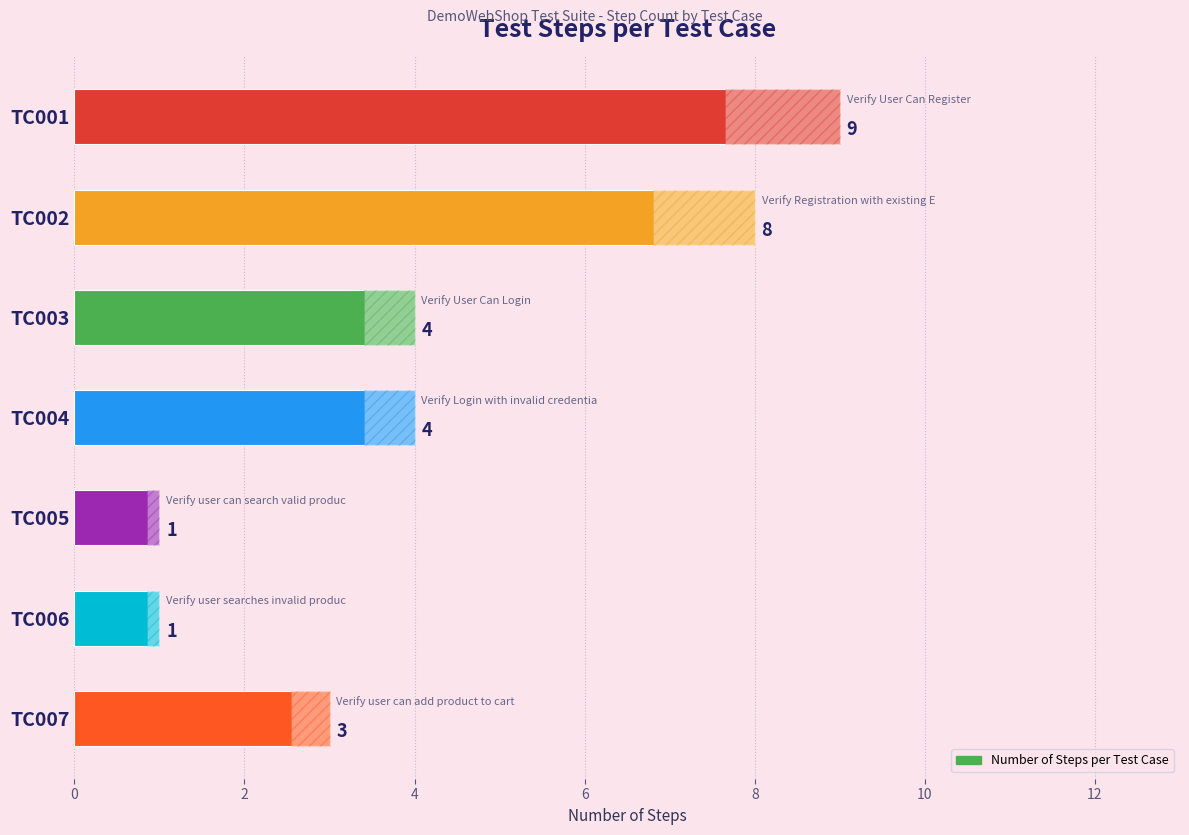

What is the greatest value displayed?

9